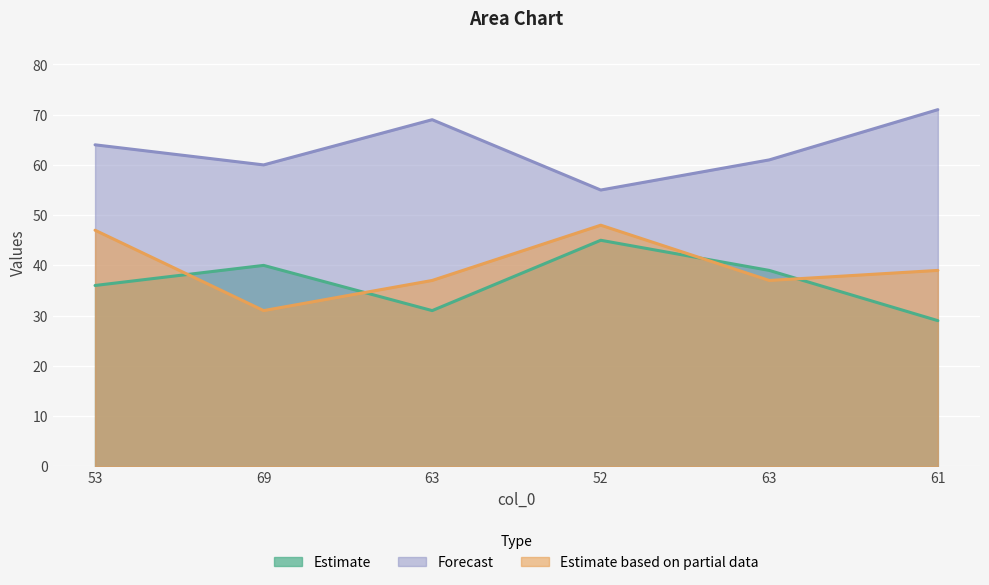

How many lines are shown in the chart?

3